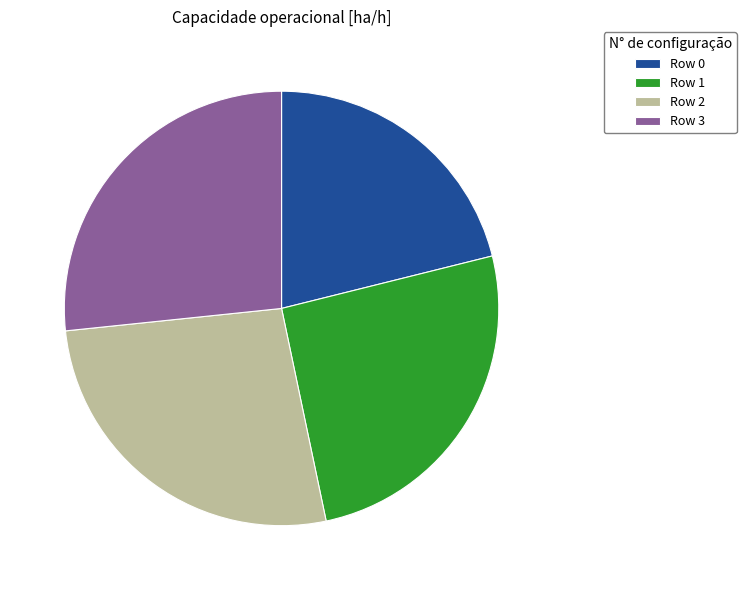

Approximately how many times larger is the value at Row 3 compared to Row 1?

1.0